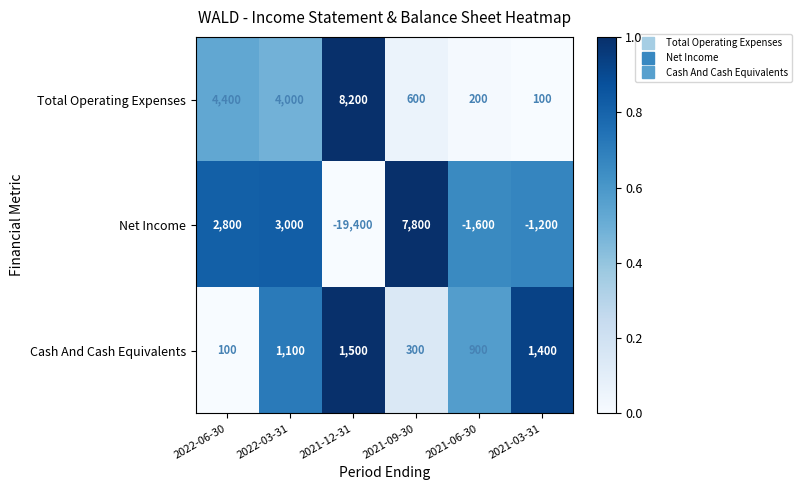

What is the difference between the maximum and minimum values in the Net Income series?

27200